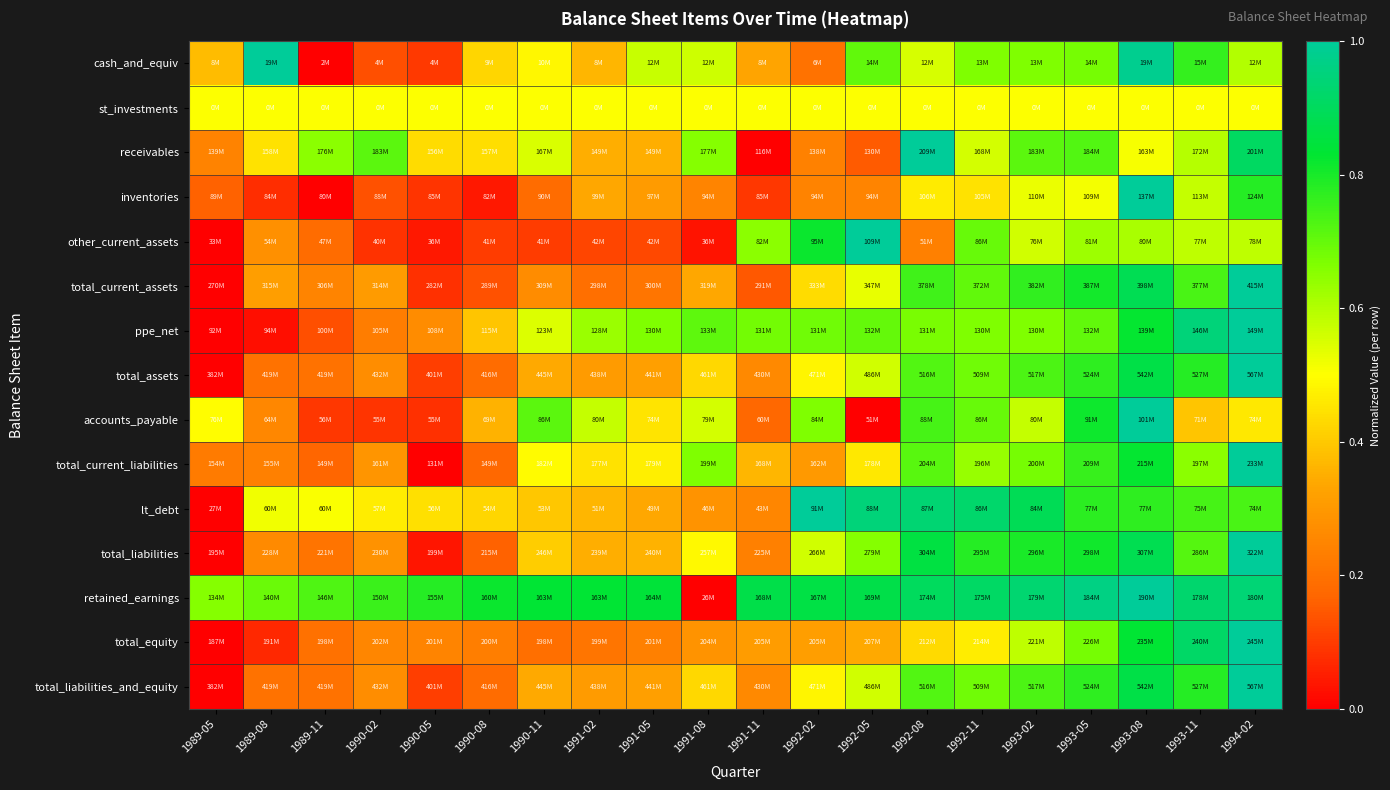

How many distinct data groups are displayed?

15